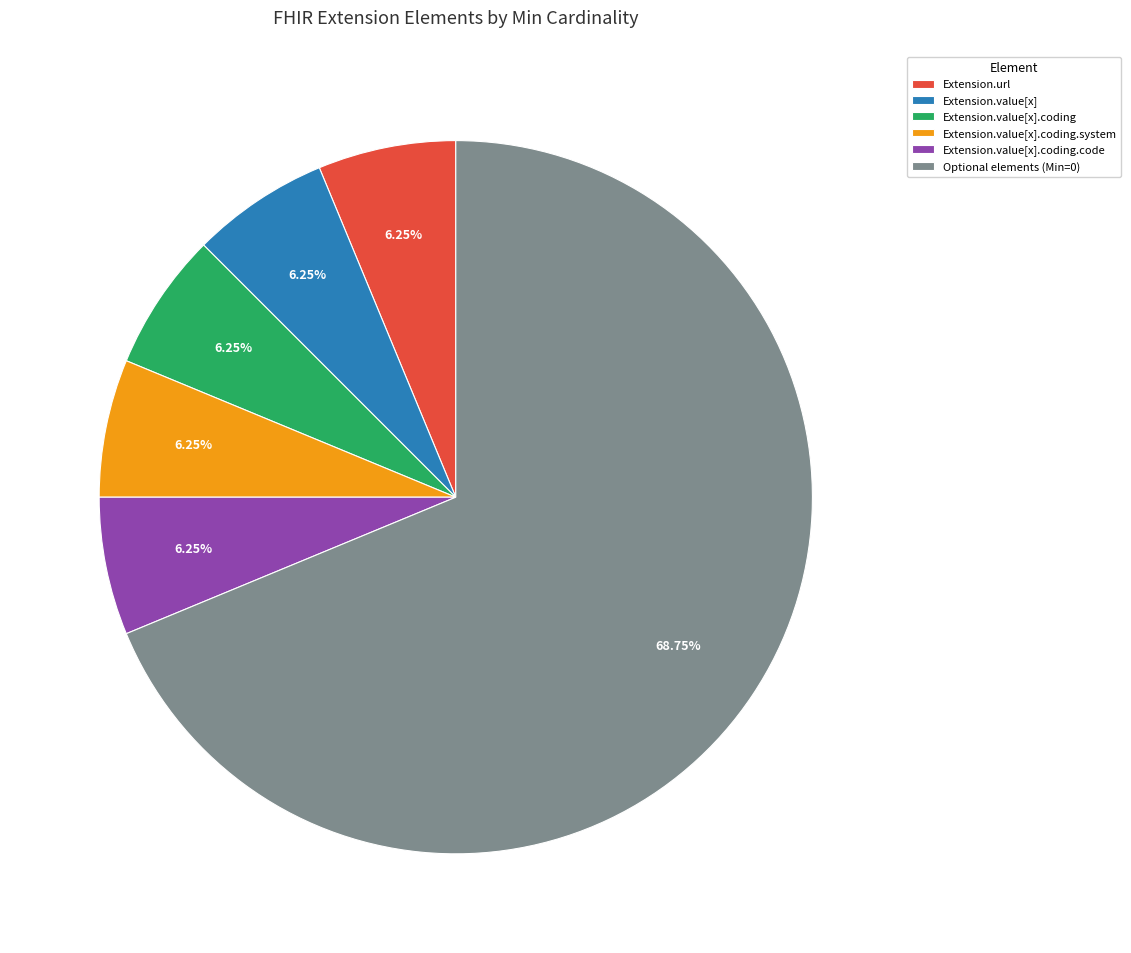

Is there a majority slice in this chart?

Yes